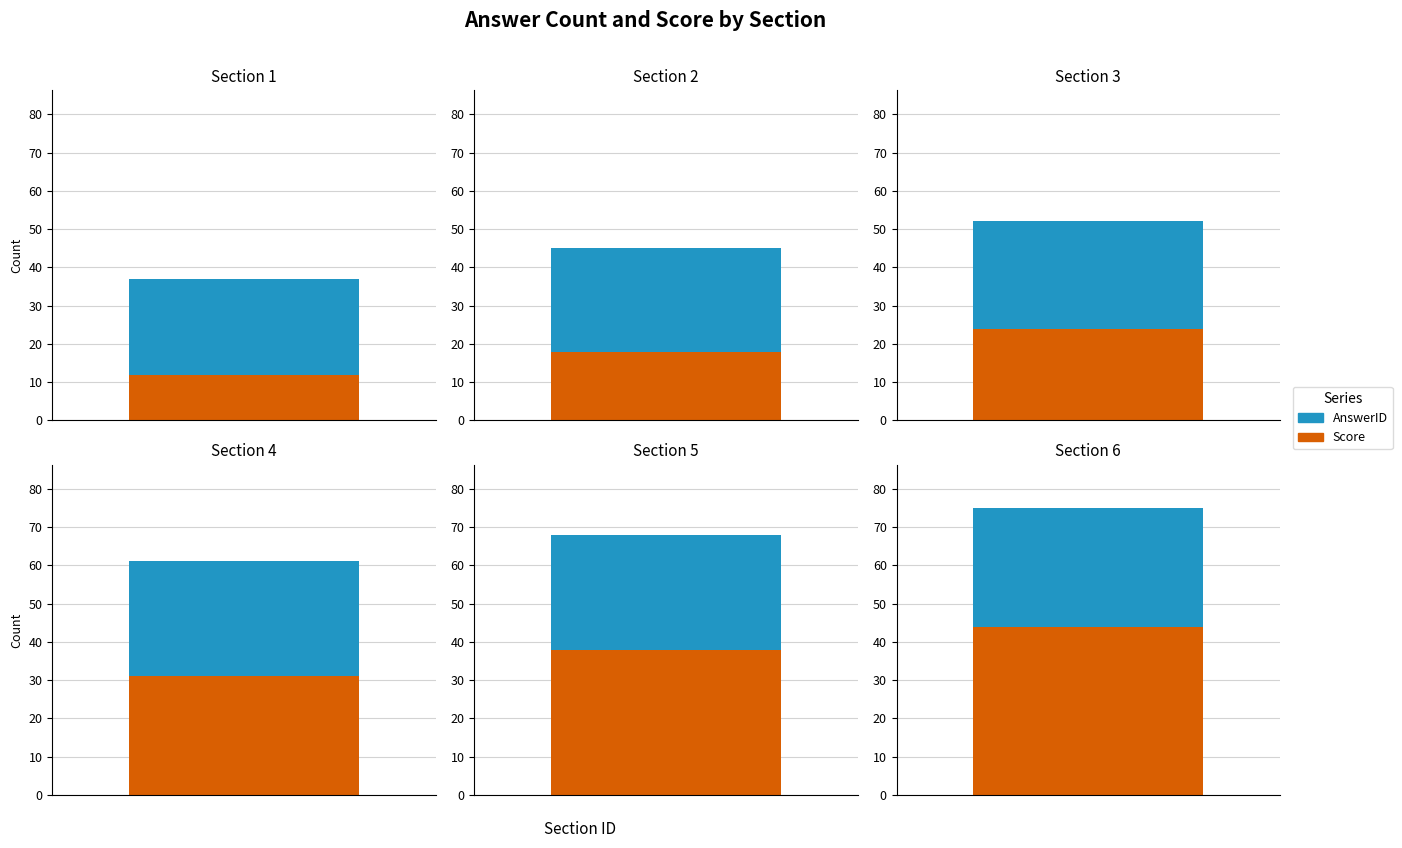

How many data points does each series have?

6